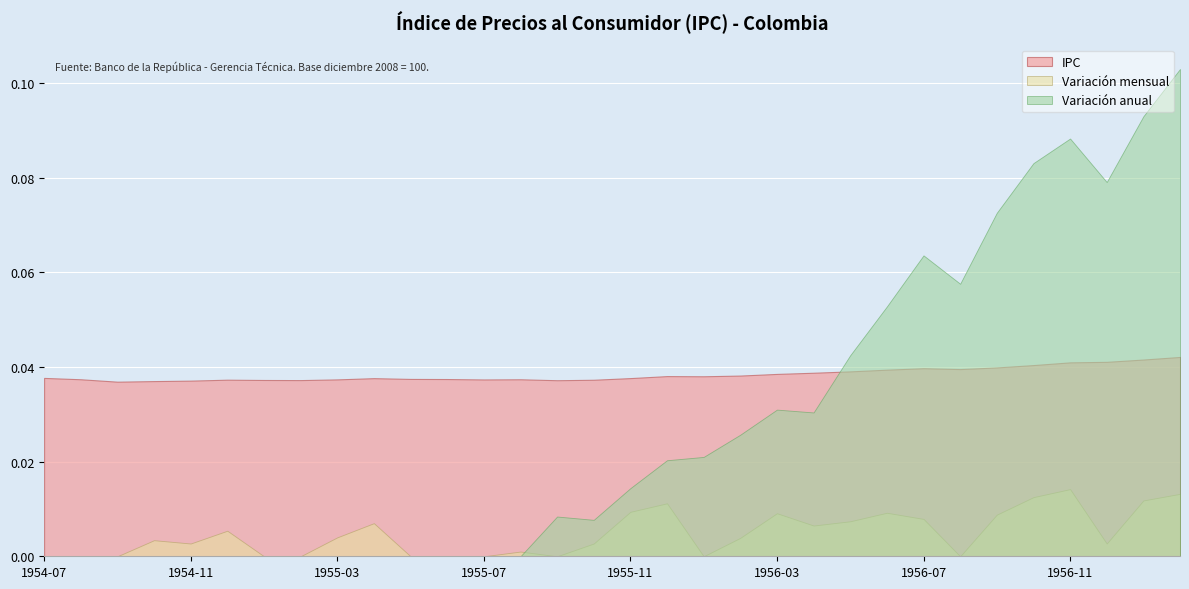

What are all the series names shown in the legend?

IPC, Variación mensual, Variación anual